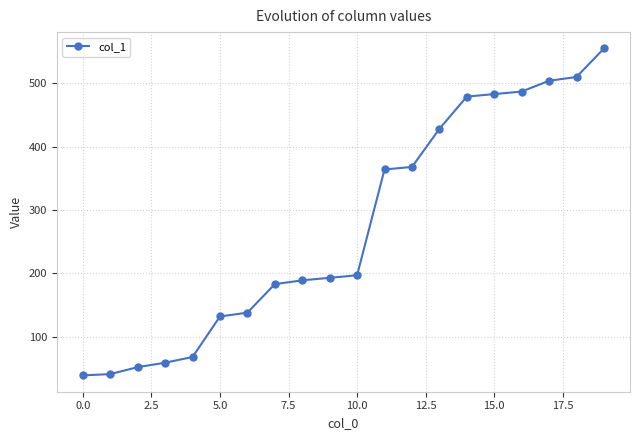

What is the maximum value shown in the chart?

555